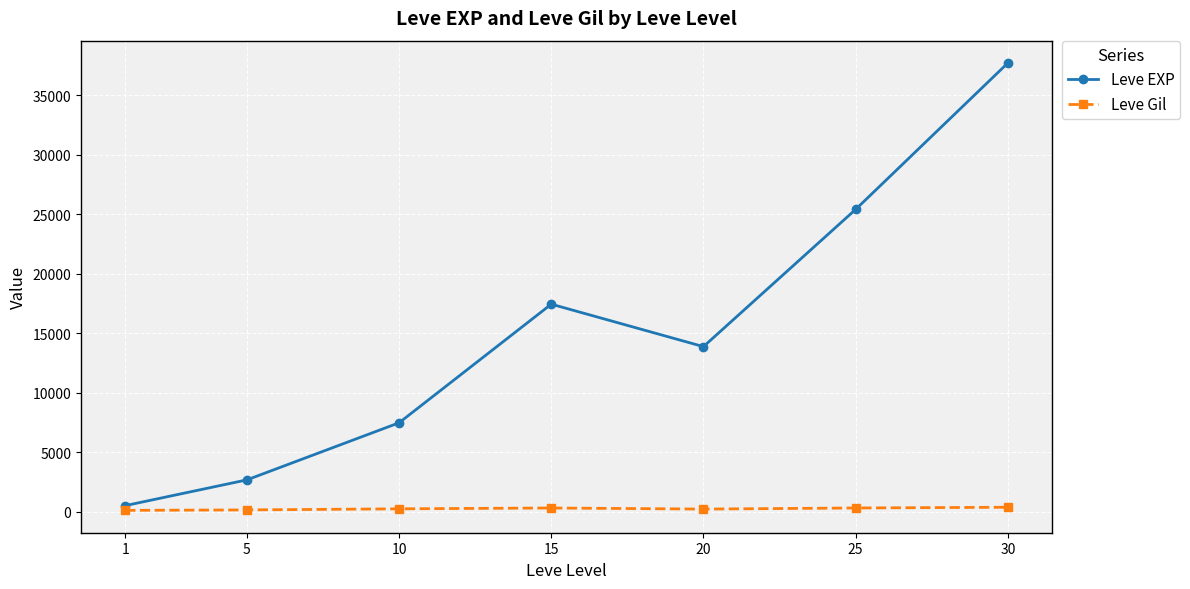

At which category is the sum across all series the highest?

30